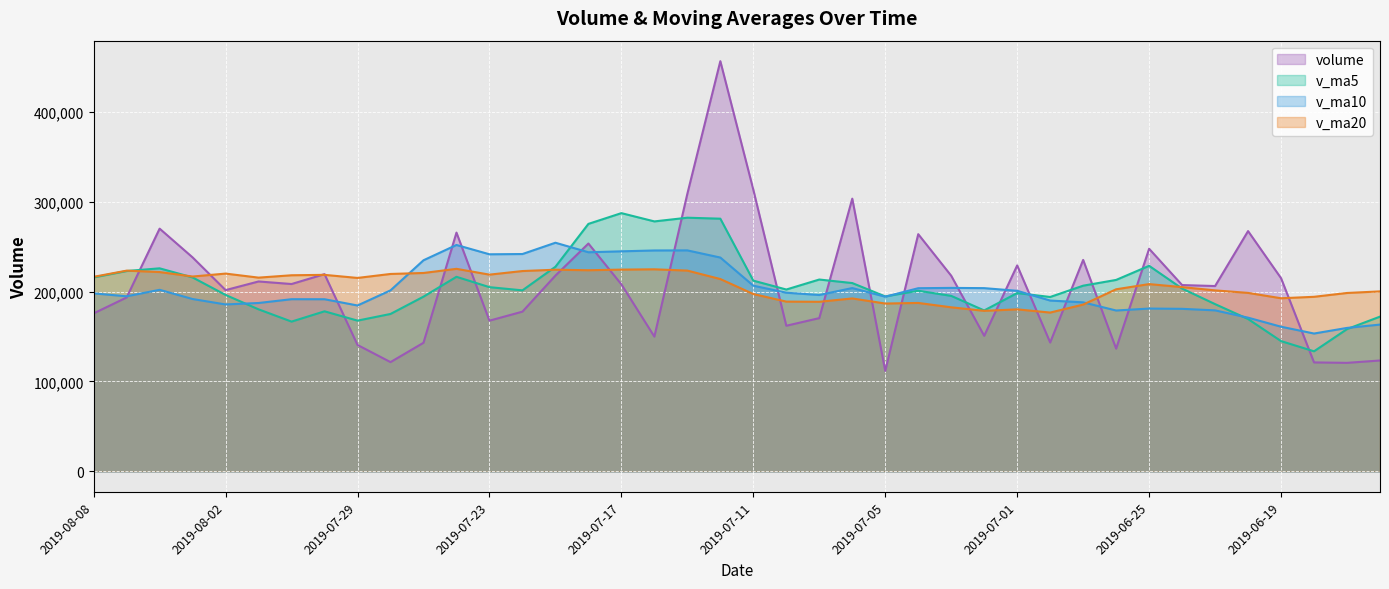

Where is the first local minimum for volume?

2019-08-02